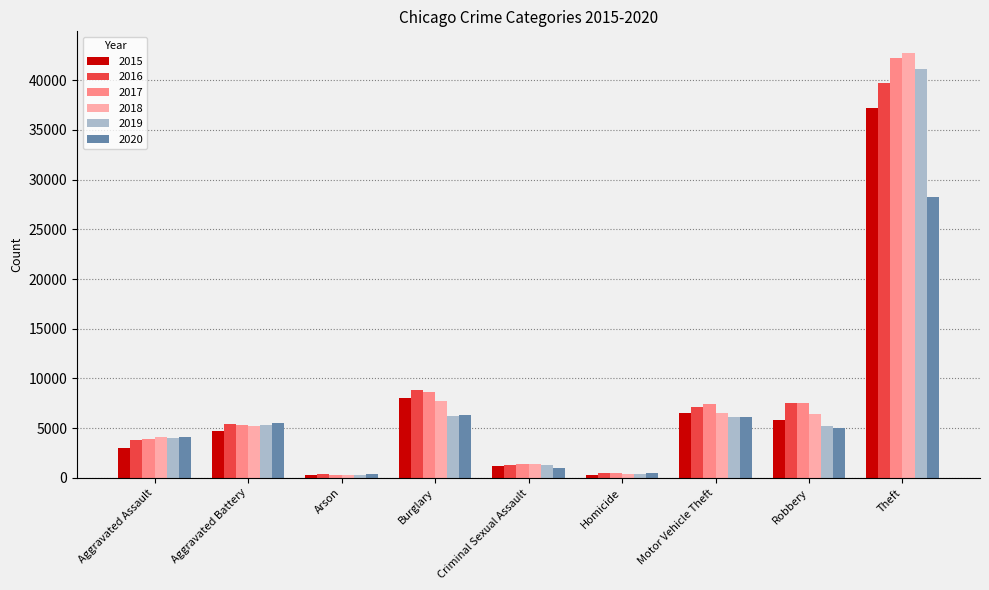

Which series changed the most between Aggravated Assault and Robbery?

2016